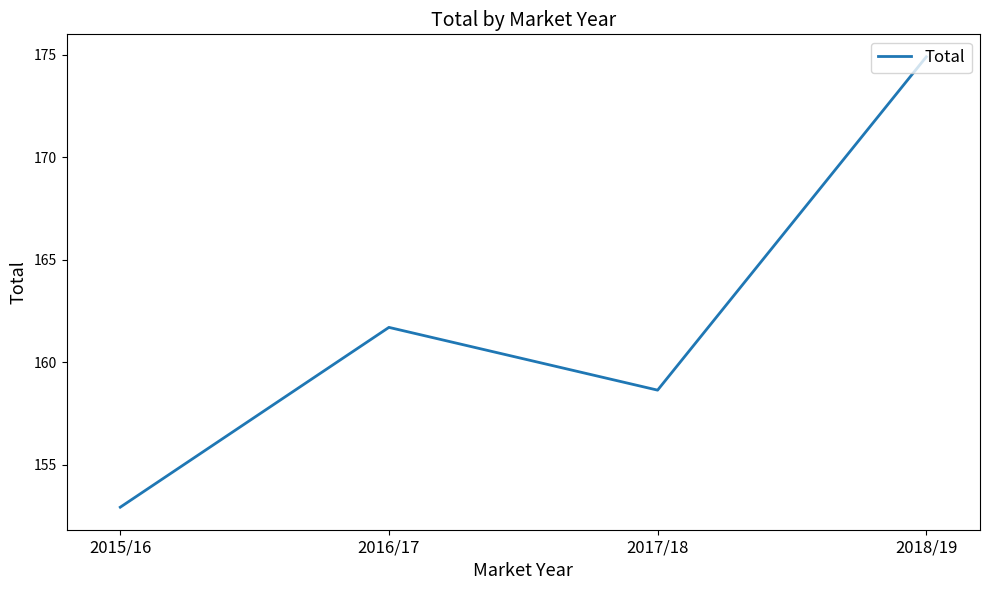

The chart shows a value of 158.6 at 2017/18. True or false?

True